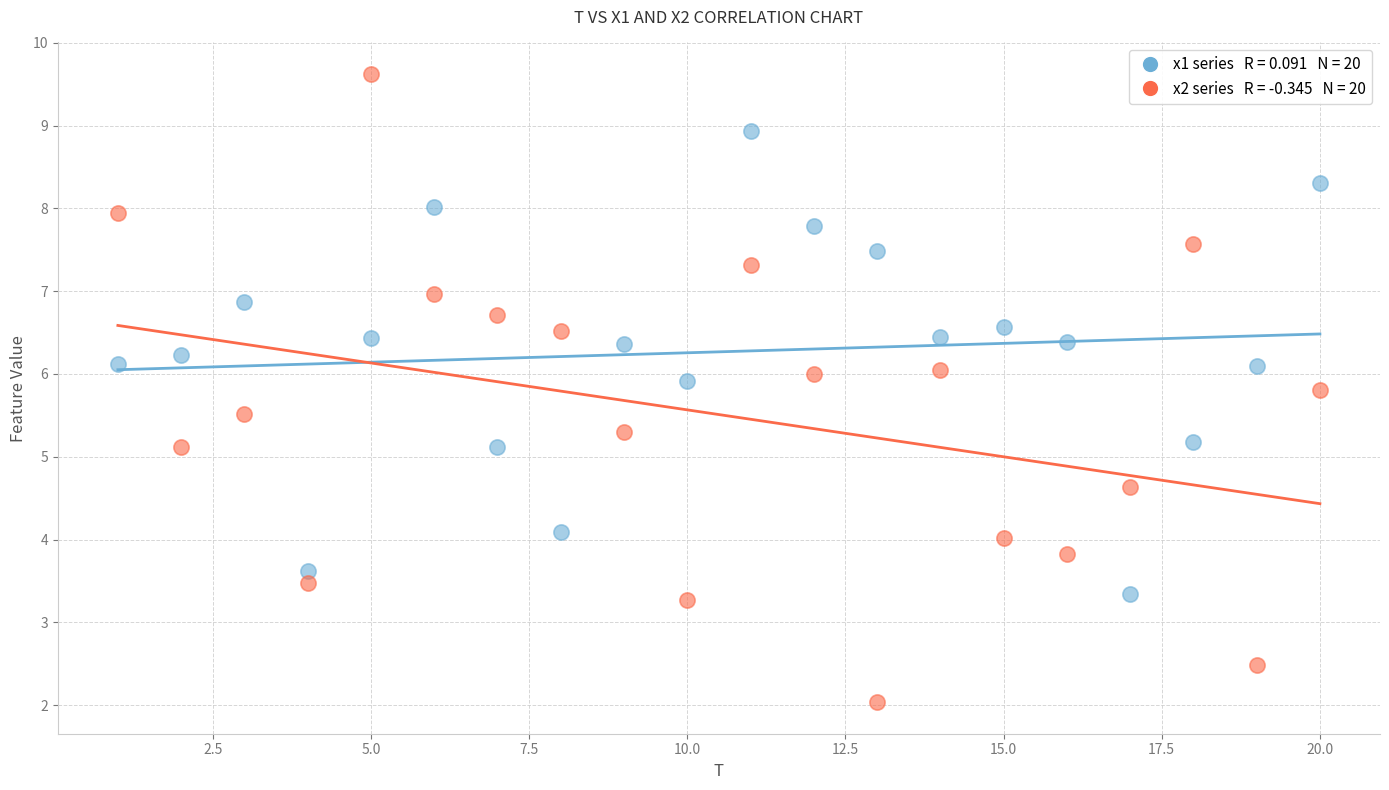

Across all data points, what is the range of Y values (max minus min)?

7.6